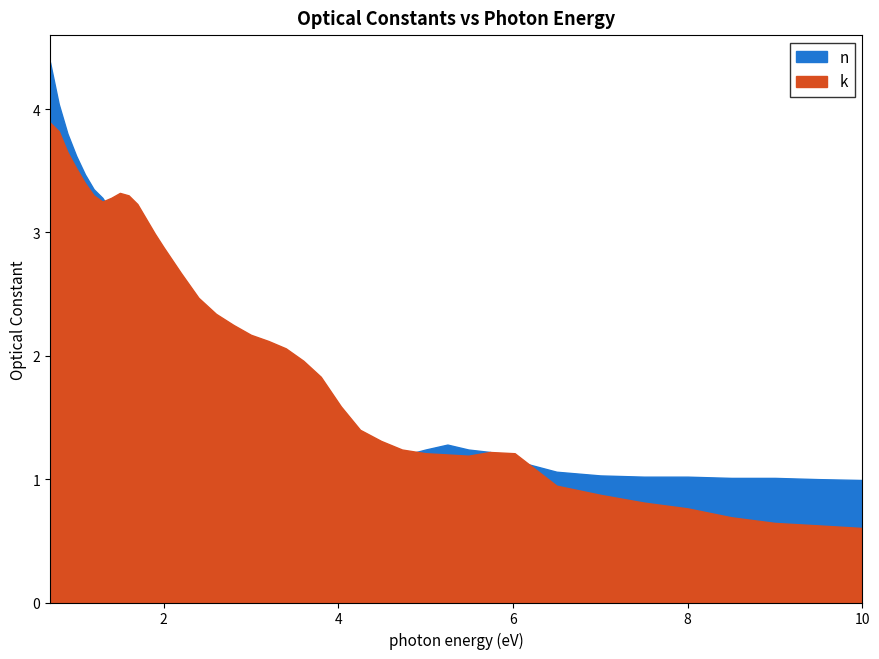

What is the maximum value for n?

4.4